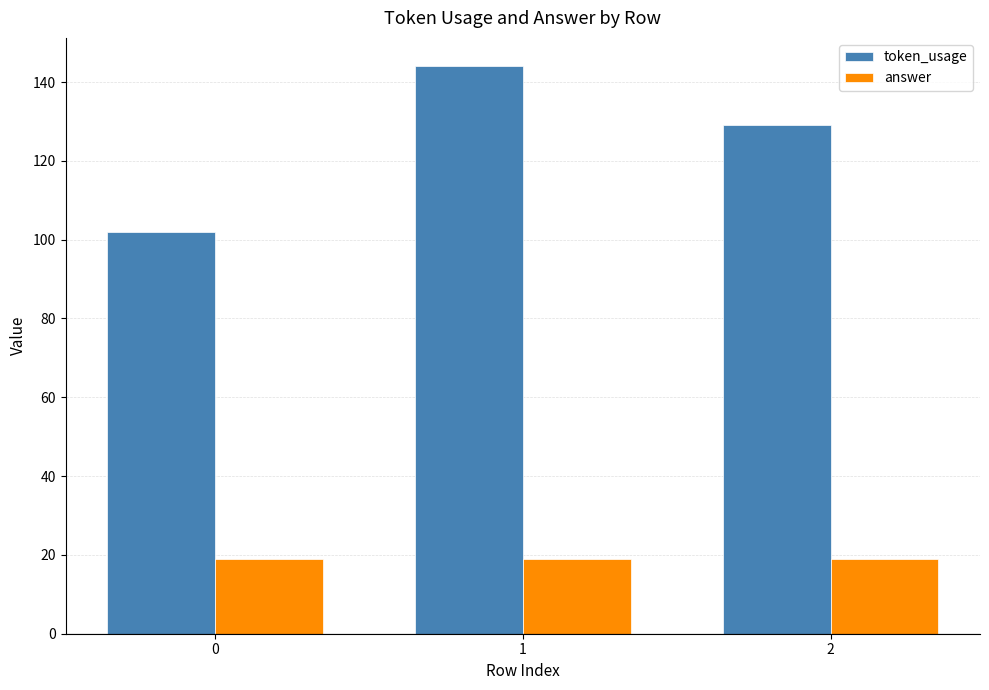

Where is token_usage nearest to the value 123?

2